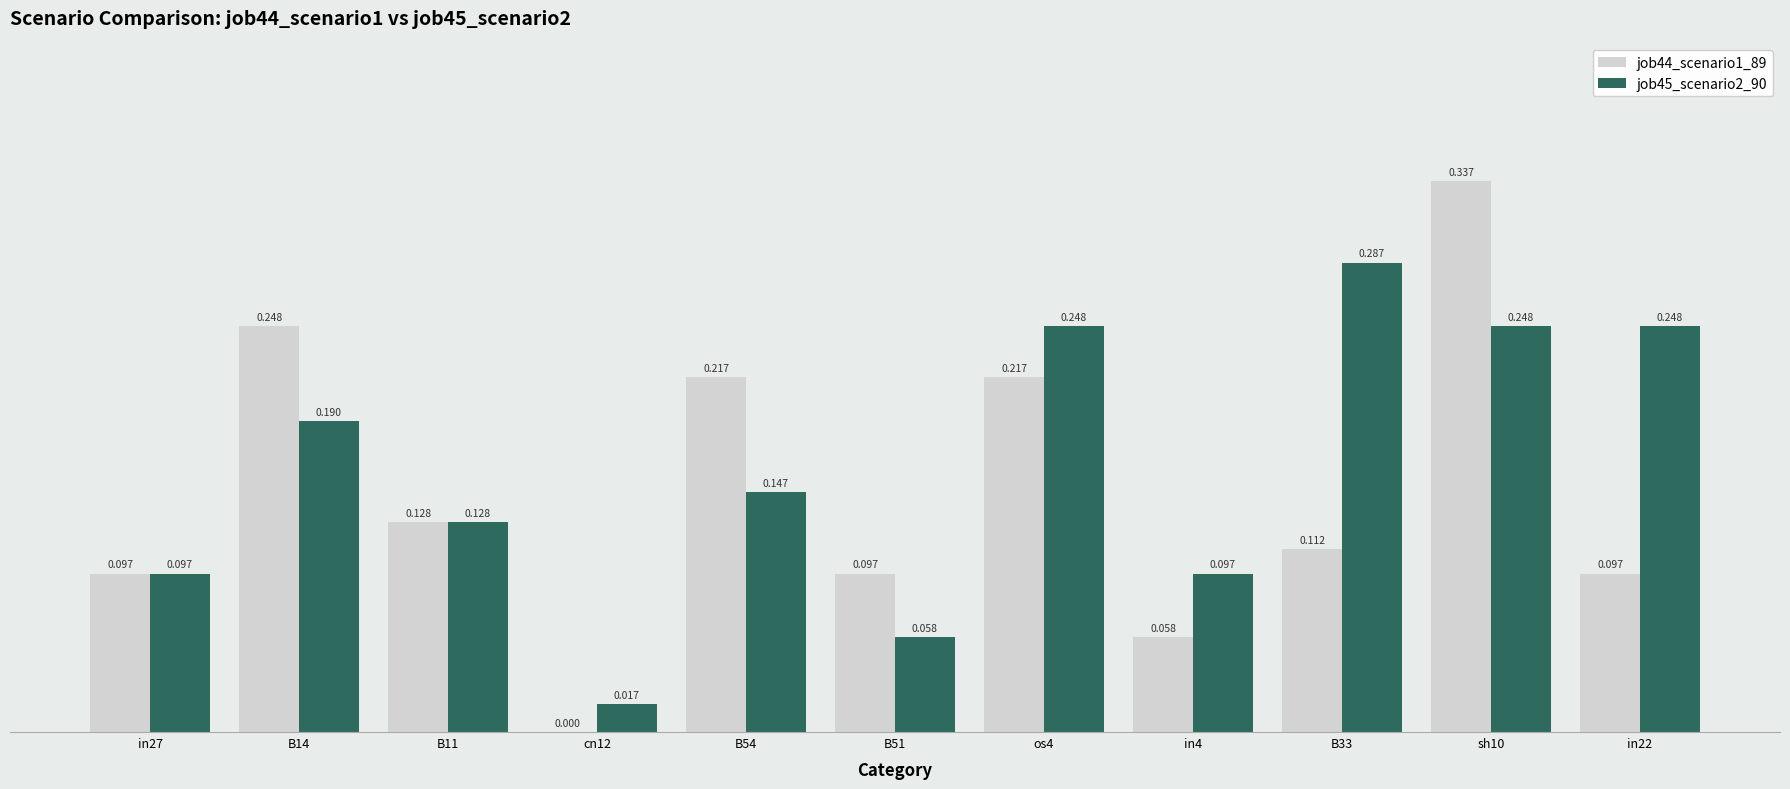

Is the value of job45_scenario2_90 at sh10 greater than the value of job44_scenario1_89 at in27?

Yes